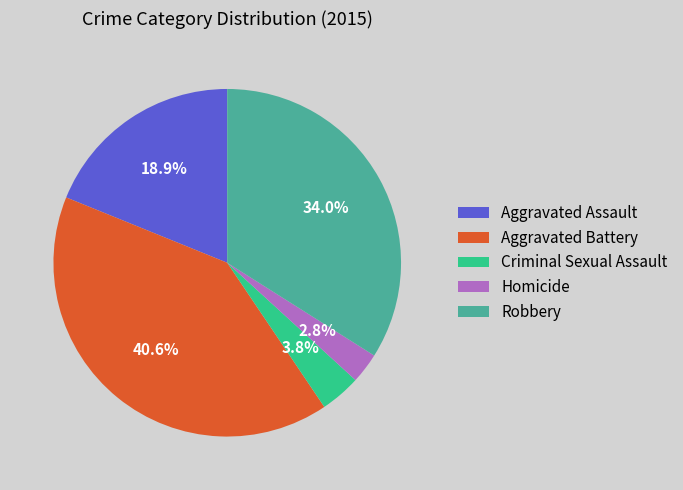

What is the ratio of the value at Aggravated Assault to the value at Criminal Sexual Assault?

5.0